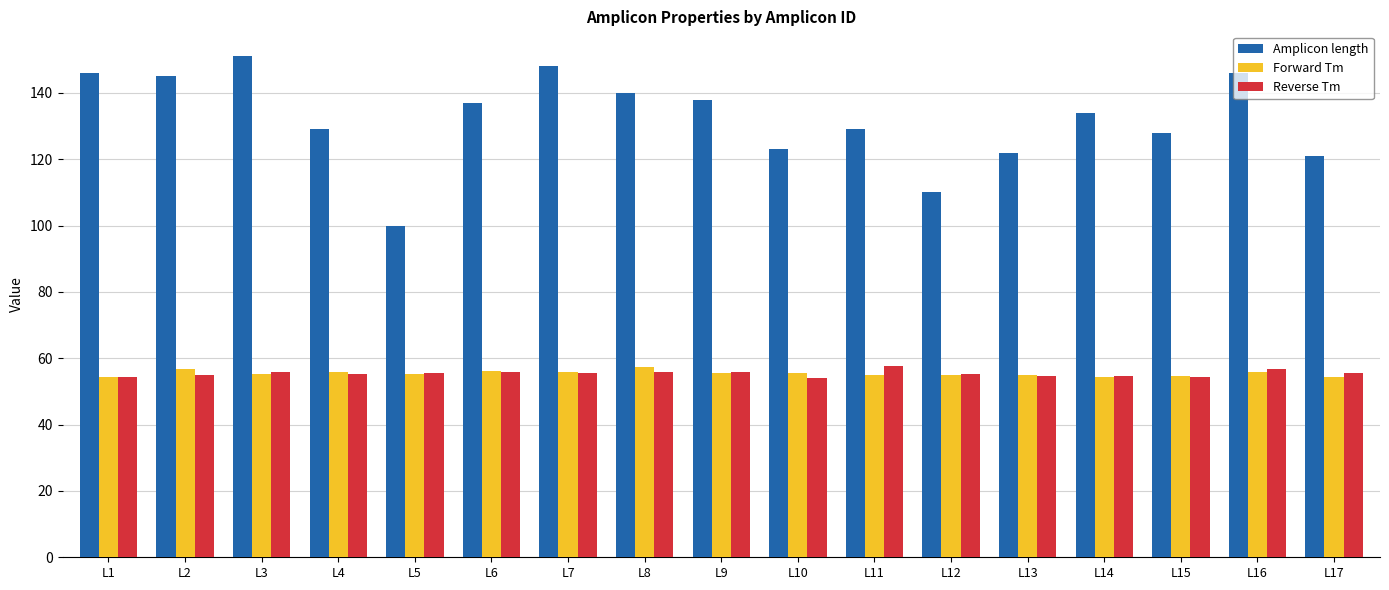

Rank the series at L11 from lowest to highest value.

Forward Tm, Reverse Tm, Amplicon length